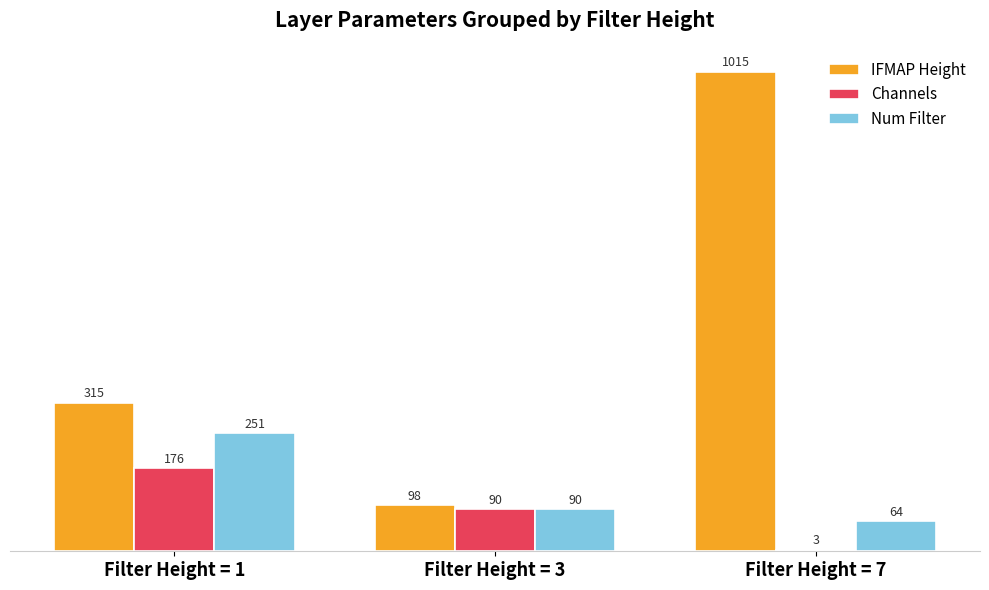

The value of Num Filter at Filter Height = 1 is 250.7. True or false?

True